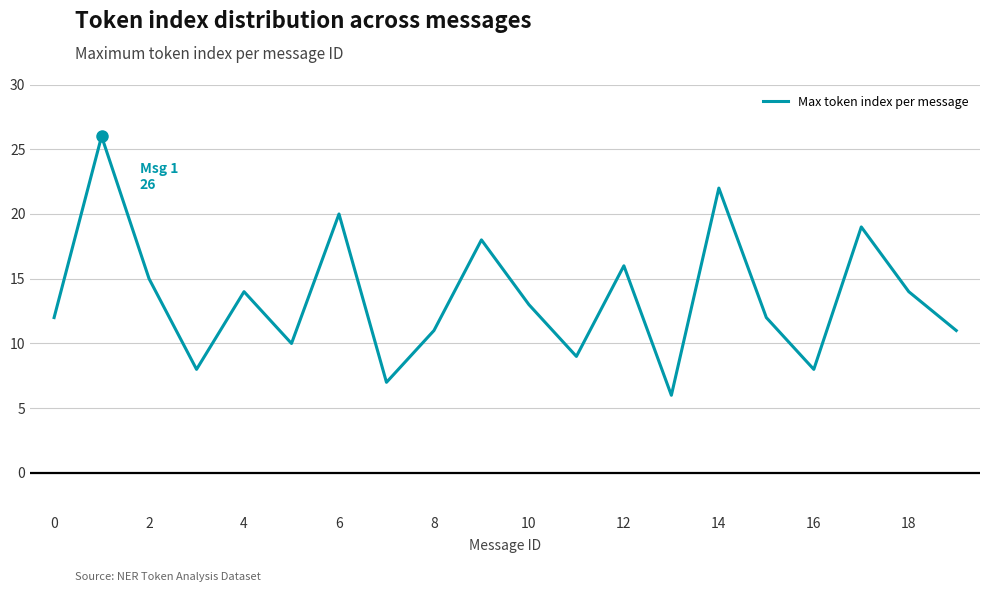

What is the difference between the maximum and minimum values?

20